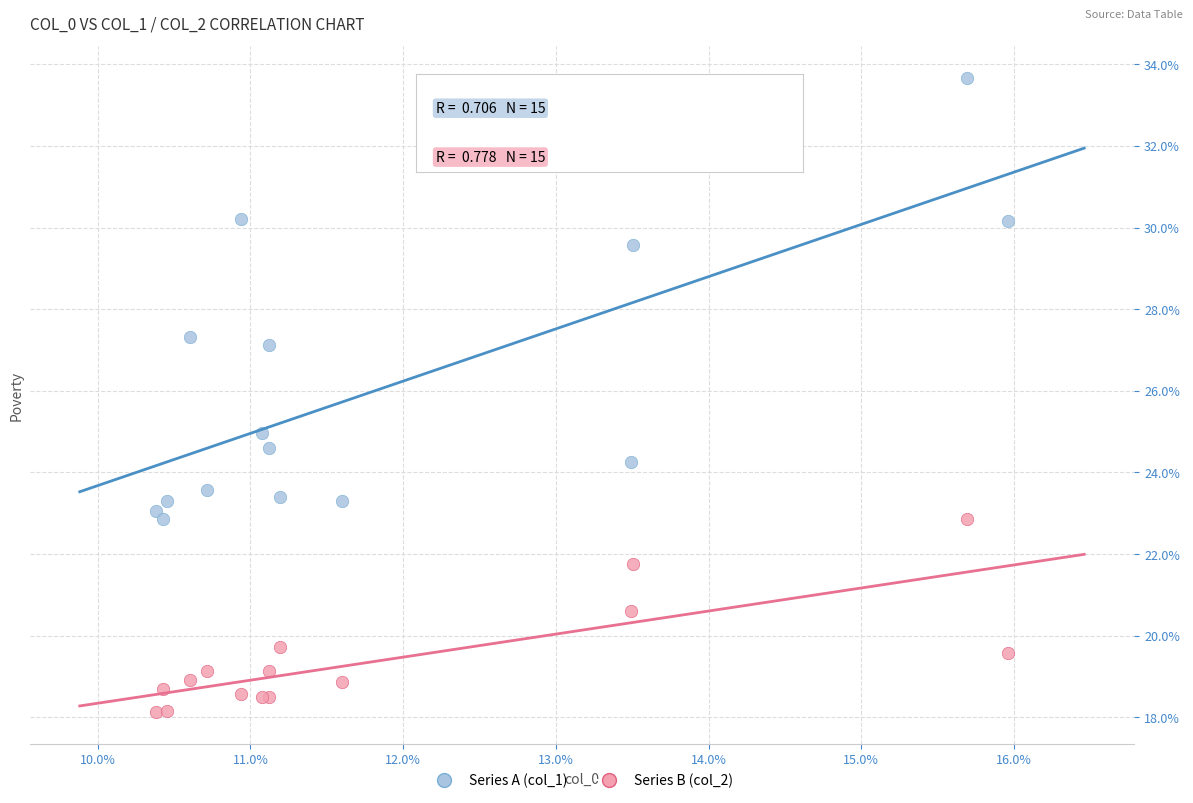

What are all the series names shown in the legend?

Series A (col_1), Series B (col_2)